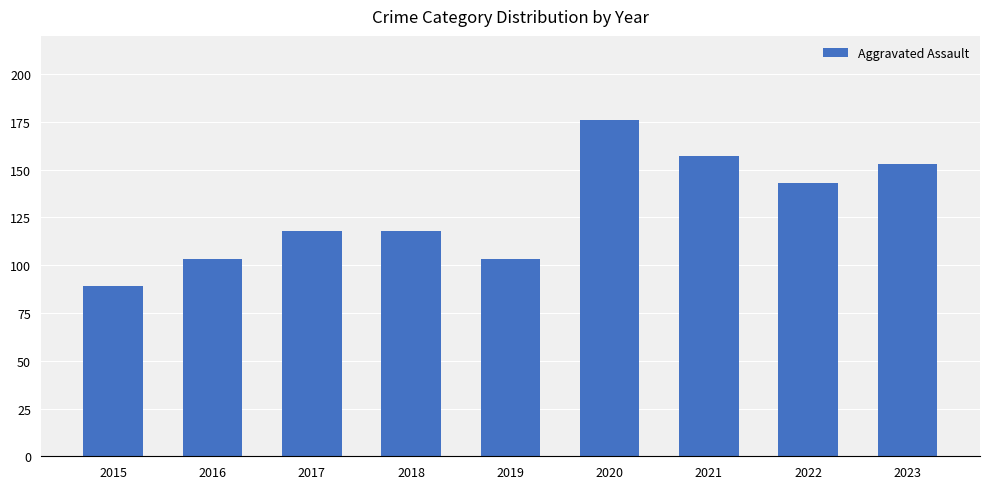

What is the difference between the maximum and second lowest values?

73